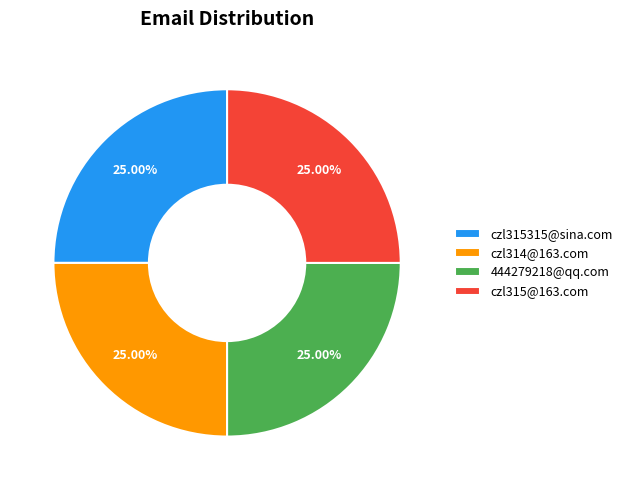

Is it true that czl314@163.com is 25% of the pie?

True